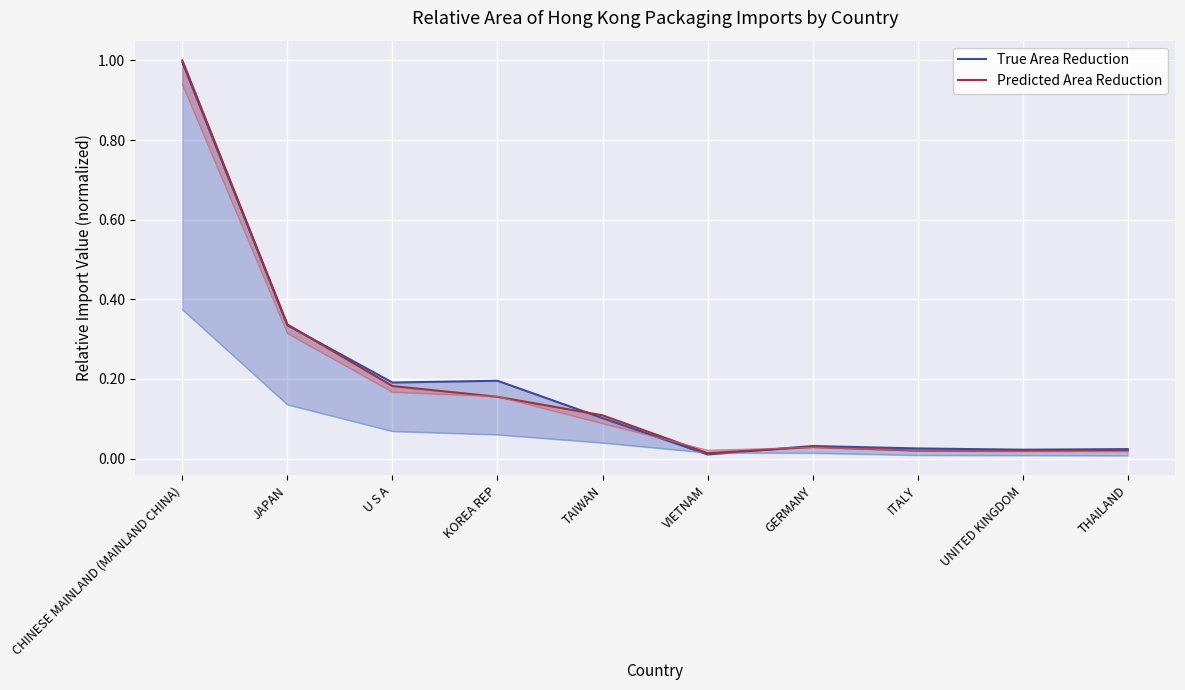

Is it true that Predicted Area Reduction equals 0.0 at VIETNAM?

False